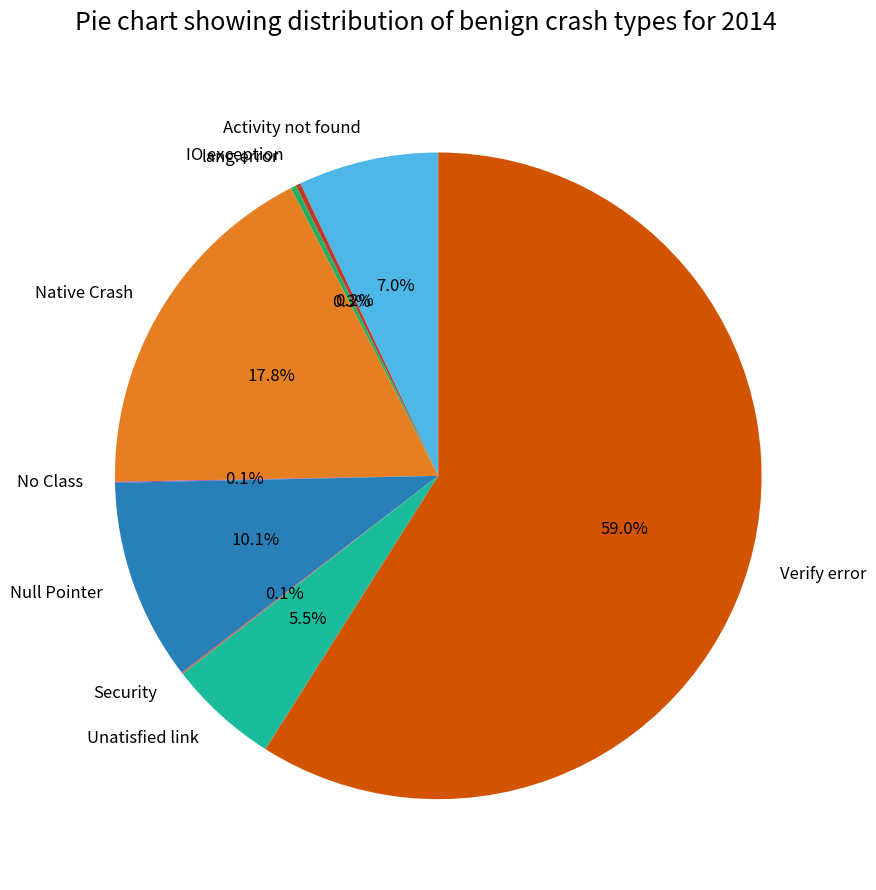

Which has a higher value, Null Pointer or lang.error?

Null Pointer